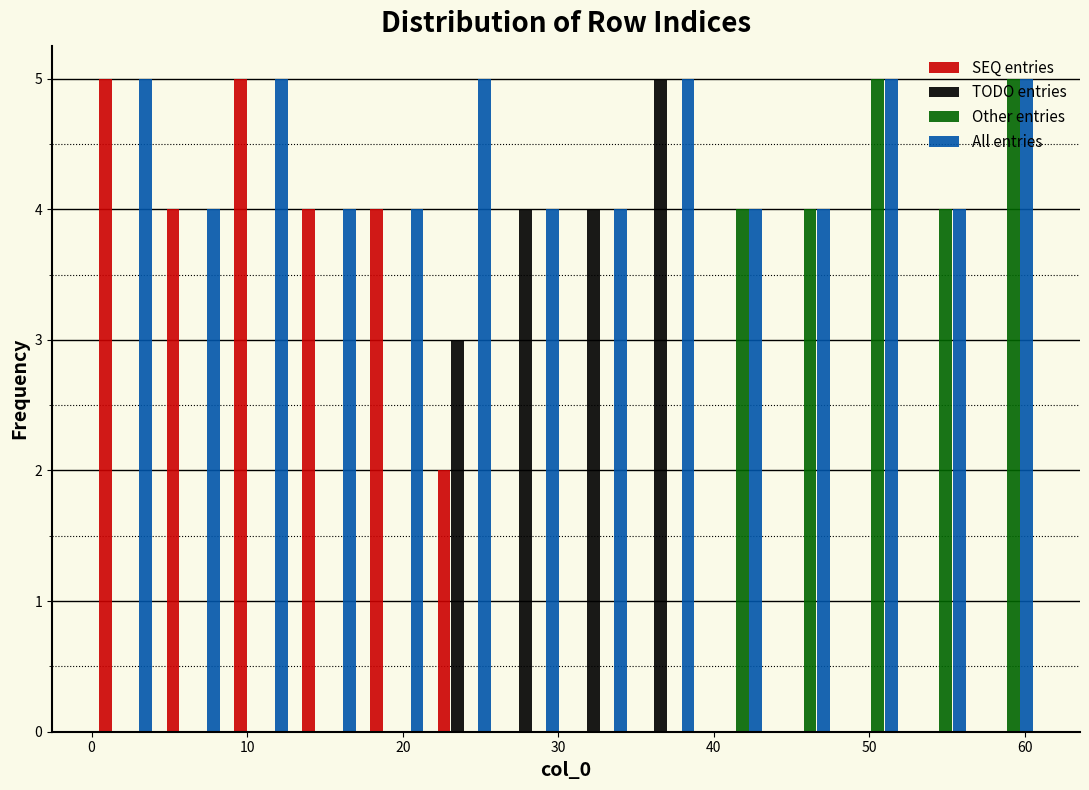

What is the height of the All entries bar covering 22 to 26 on the x-axis? Neither the bar edges nor the heights are printed on the chart, so give them approximately, as read against the axes.

5